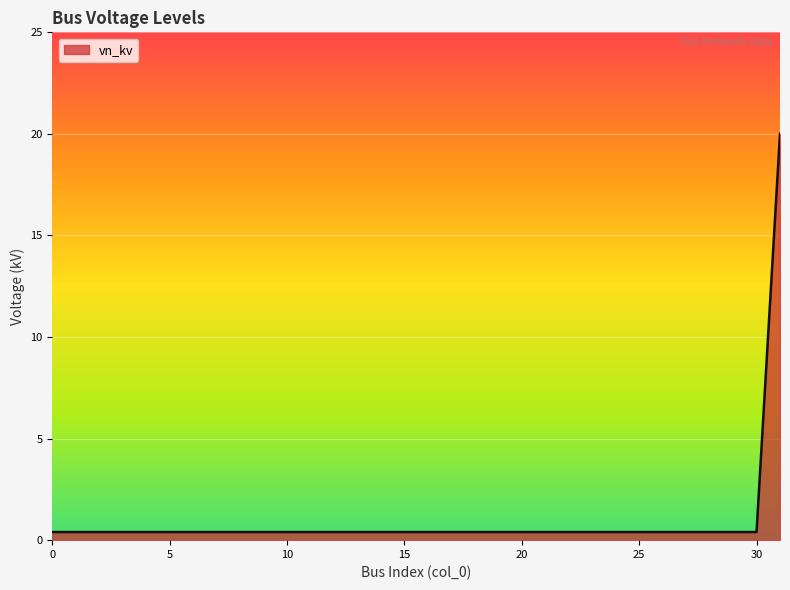

What is the greatest value displayed?

20.0